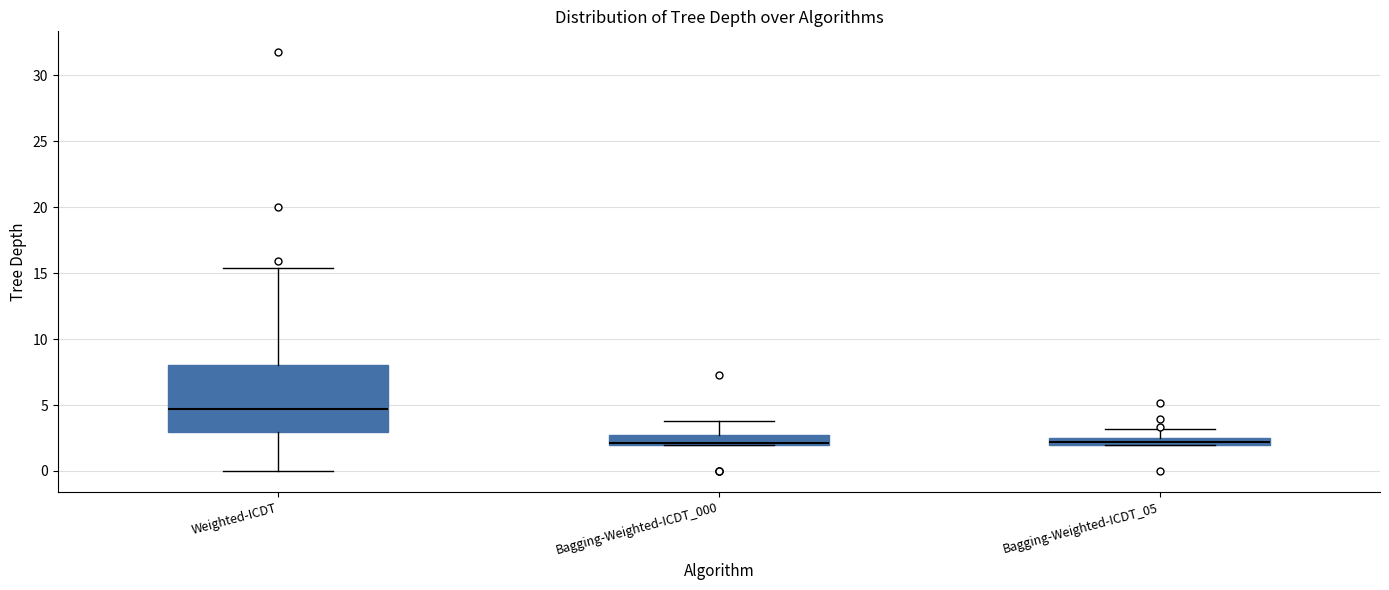

Where does the upper whisker of the box for Weighted-ICDT end on the y-axis? The values are not printed on the chart, so give them approximately, as read against the axis.

15.5